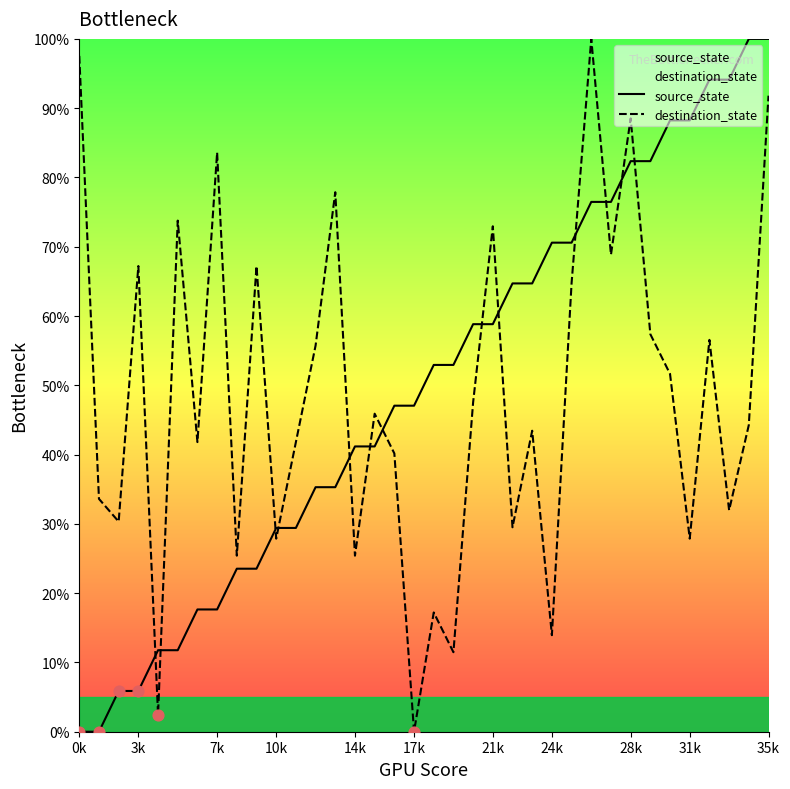

At which category is the sum across all series the highest?

35k